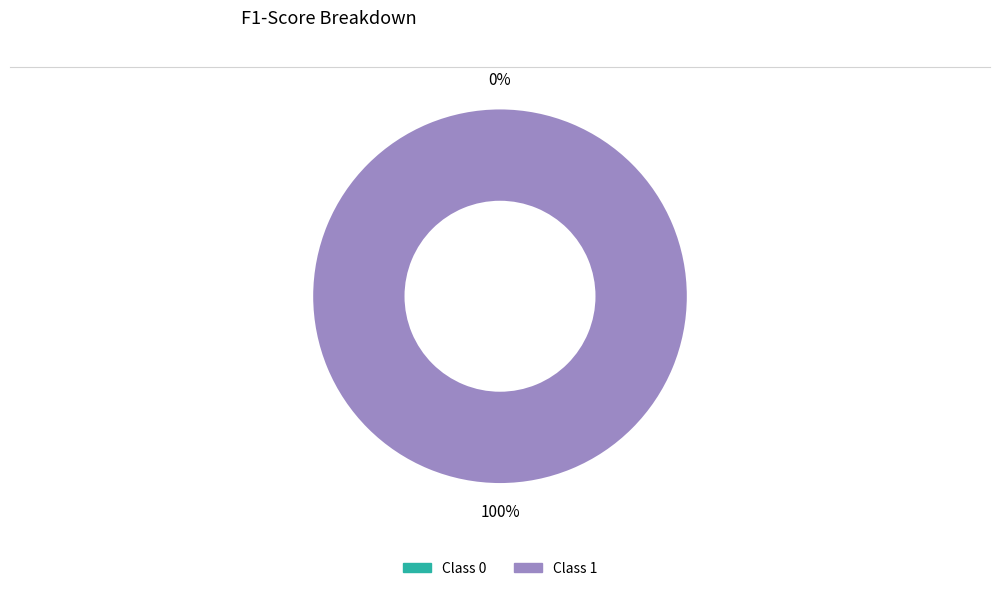

Is it true that 0 is 0% of the pie?

True